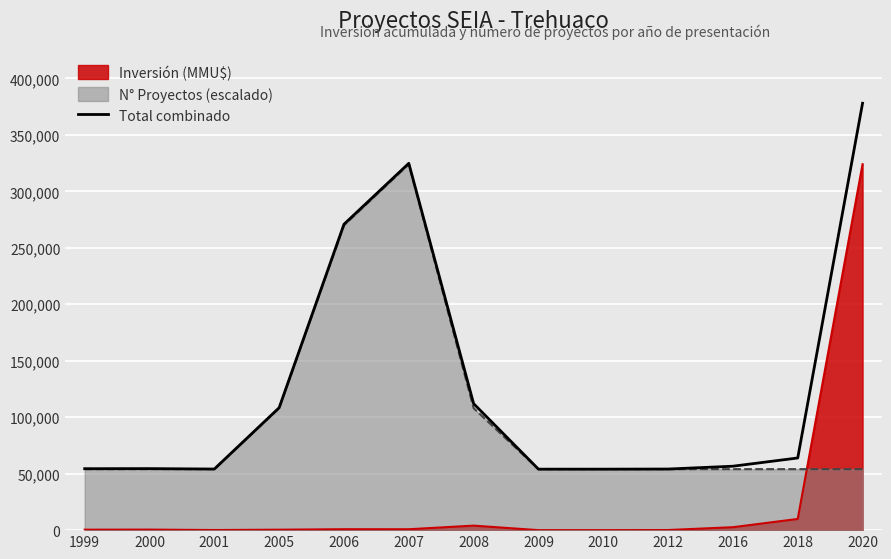

True or false: the data has more than 1 interior local peaks.

True